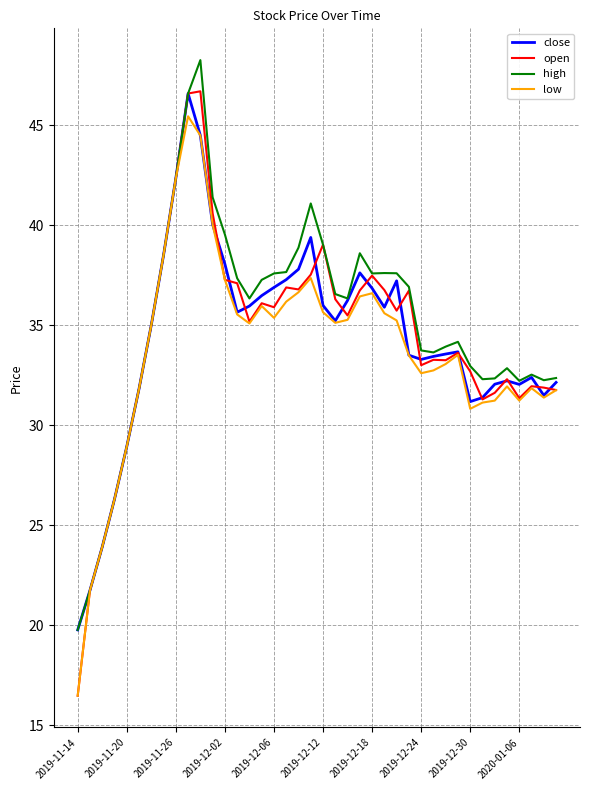

What is the maximum value shown in the chart?

48.3